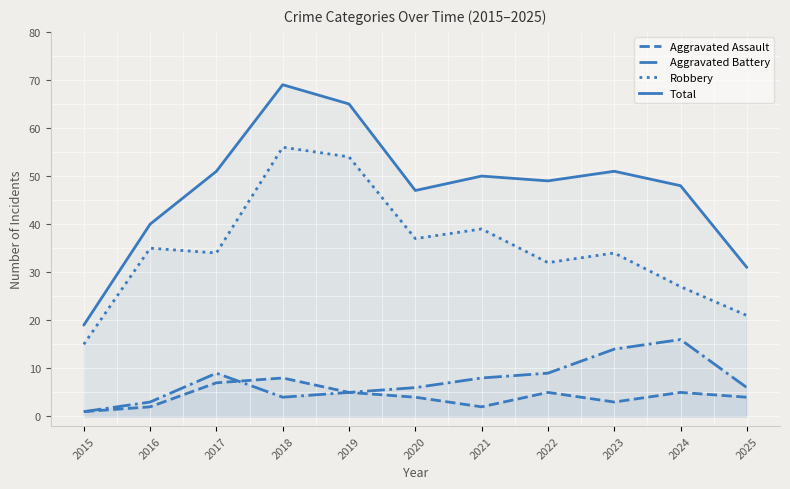

What is the sum of the Robbery values at 2023 and 2017?

68